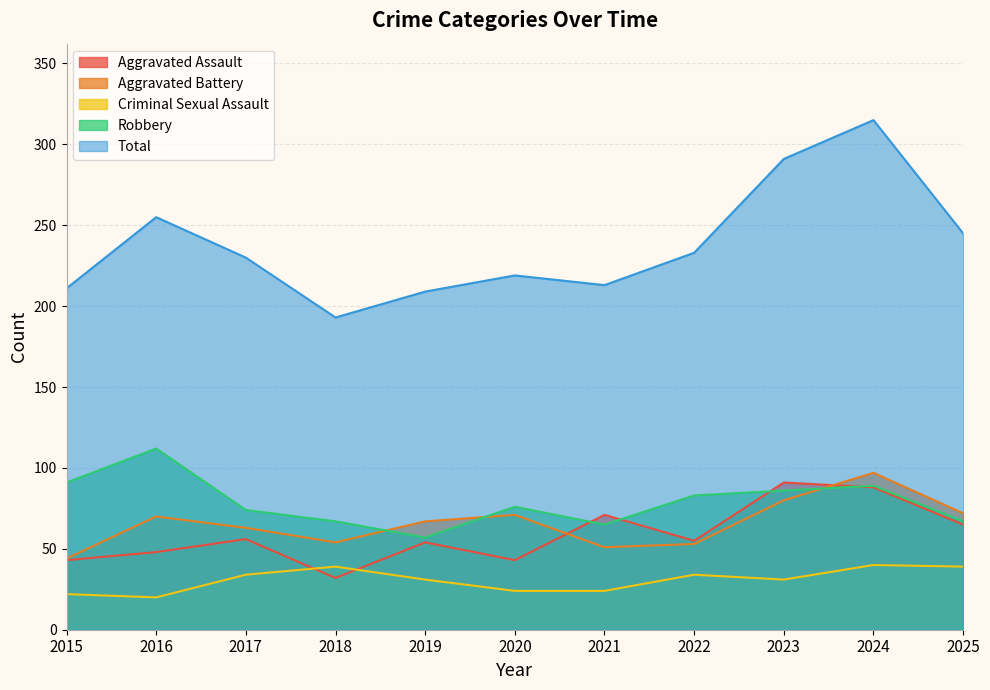

Which series has the widest spread of values?

Total